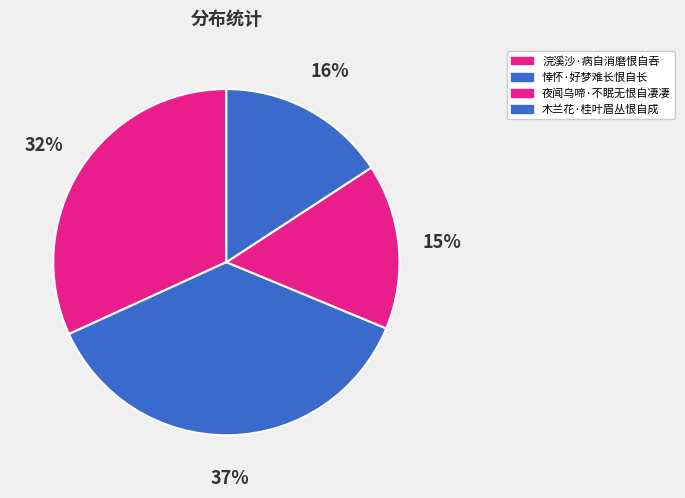

Approximately how many times larger is the value at 浣溪沙·病自消磨恨自吞 compared to 木兰花·桂叶眉丛恨自成?

2.0